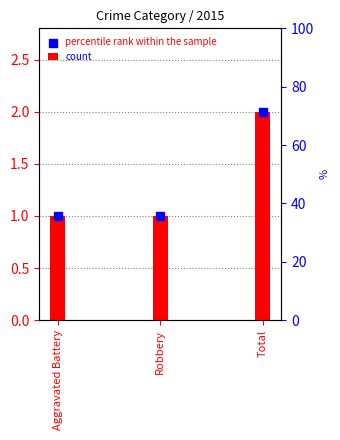

At how many categories does at least one series exceed 1?

1